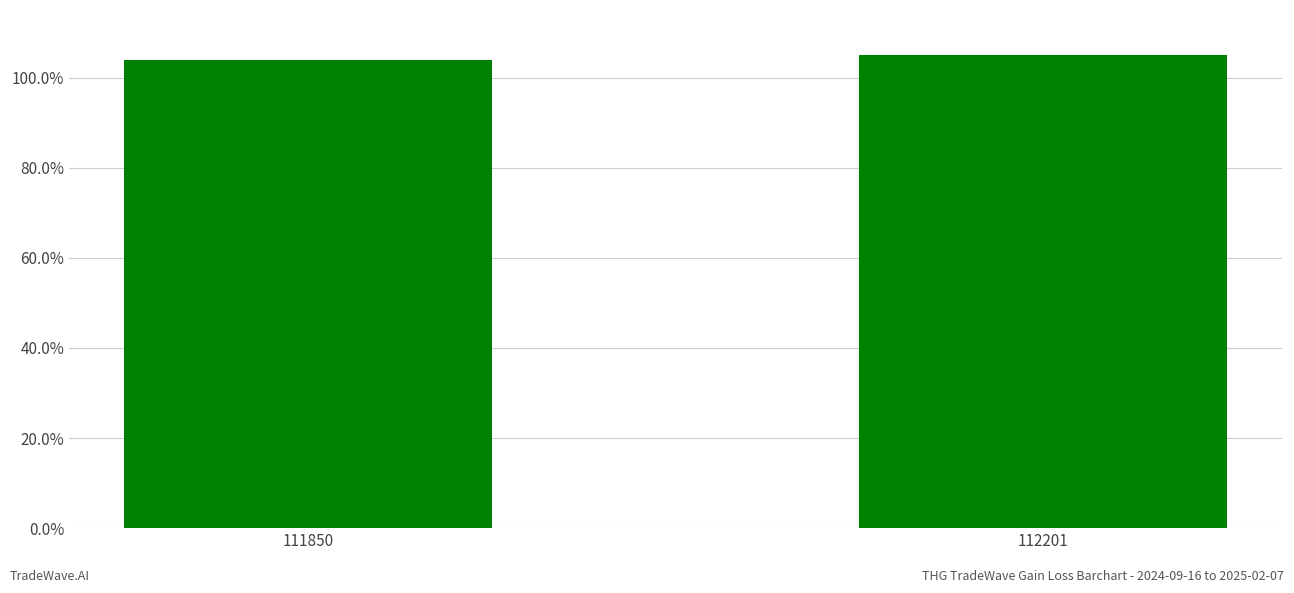

Reading left to right, list all the values displayed in this chart.

1.0	1.1